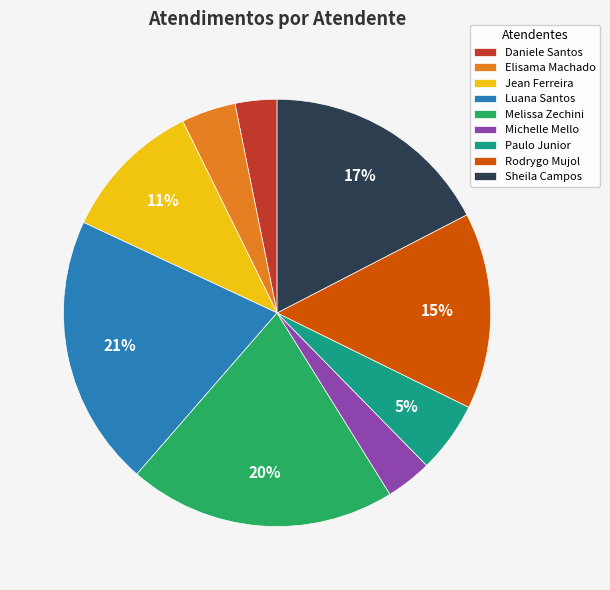

Do Luana Santos and Rodrygo Mujol together represent more than half of the pie?

No